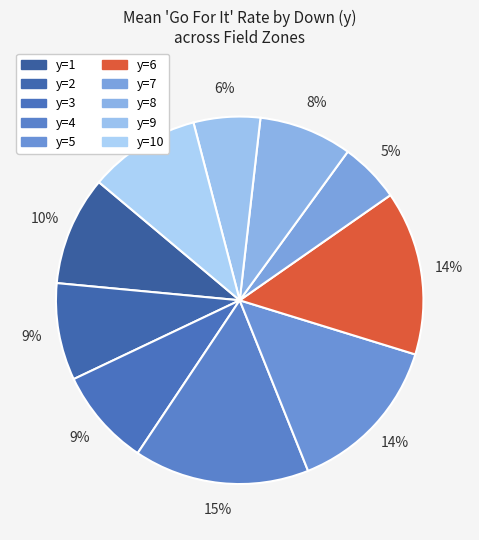

What is the smallest slice in the pie chart?

y=7